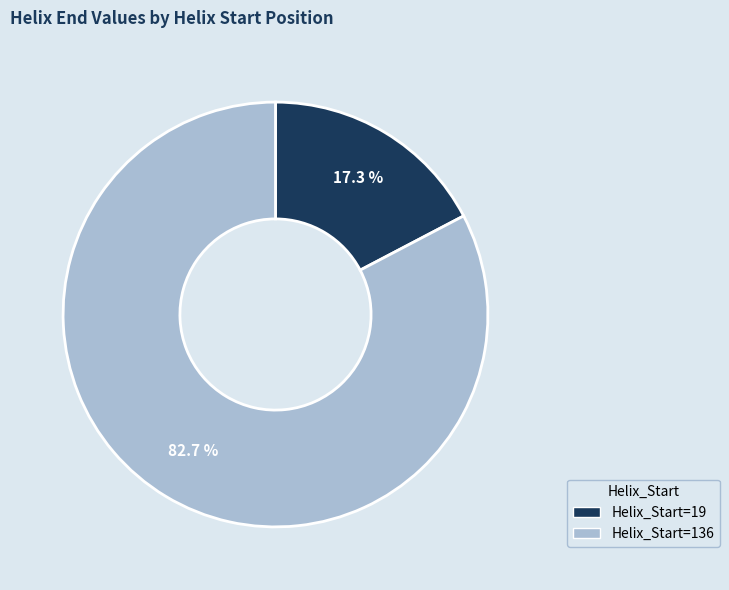

Is there any slice that represents more than half of the pie?

Yes